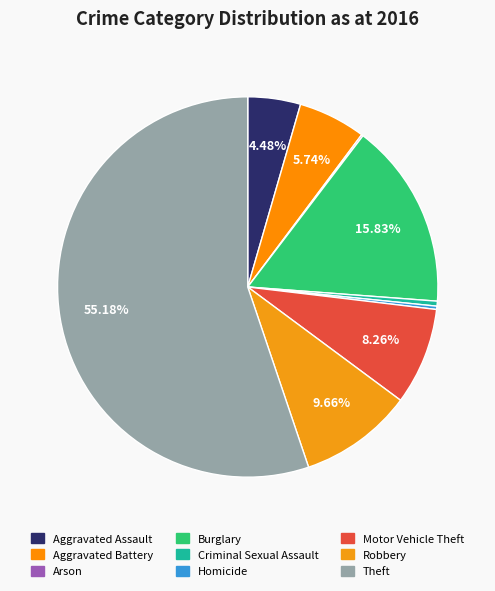

Is there a majority slice in this chart?

Yes